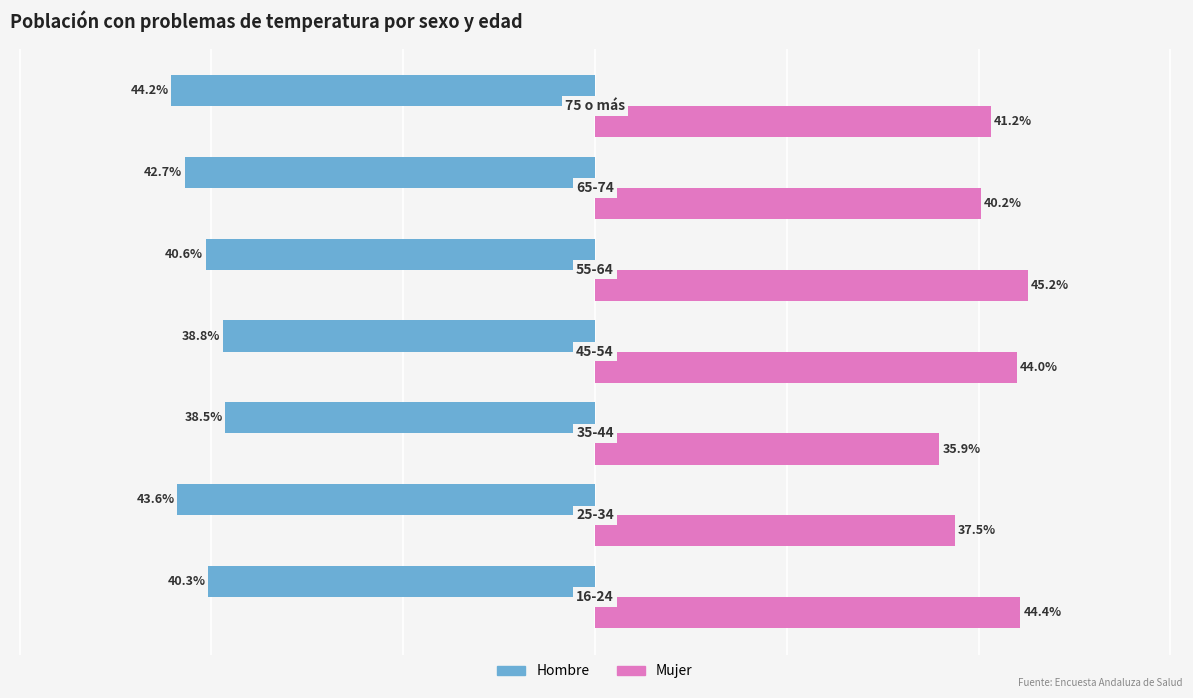

What are all the series names shown in the legend?

Hombre, Mujer